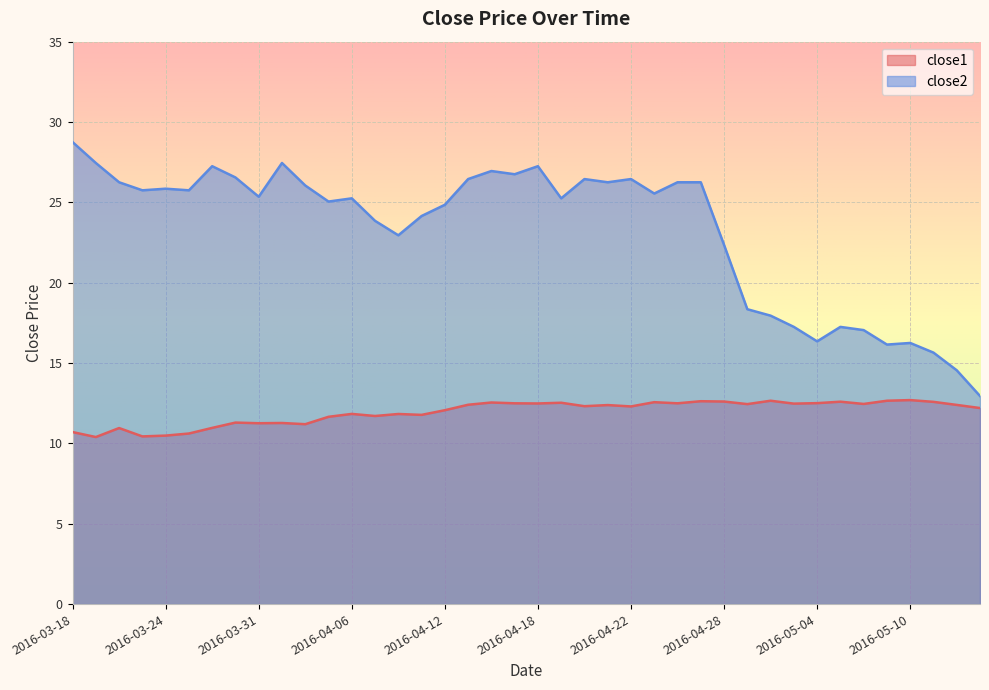

The close1 series shows 2.3 at 2016-03-28. True or false?

False